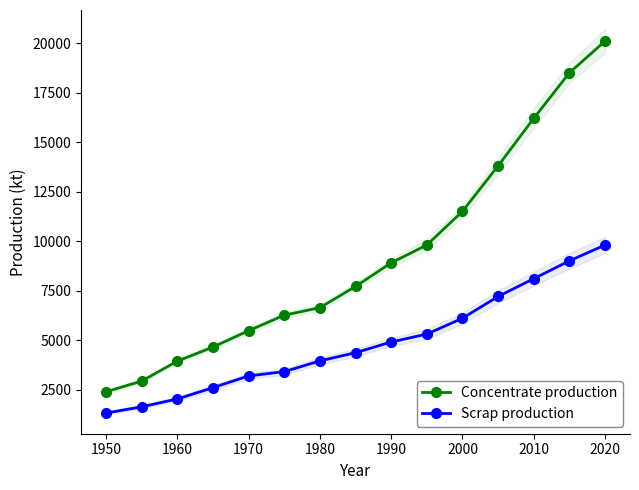

True or false: Concentrate production and Scrap production intersect in this chart.

False